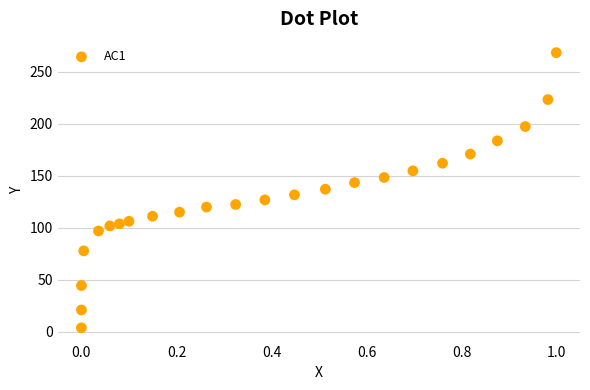

What is the range of X values (max minus min)?

1.0